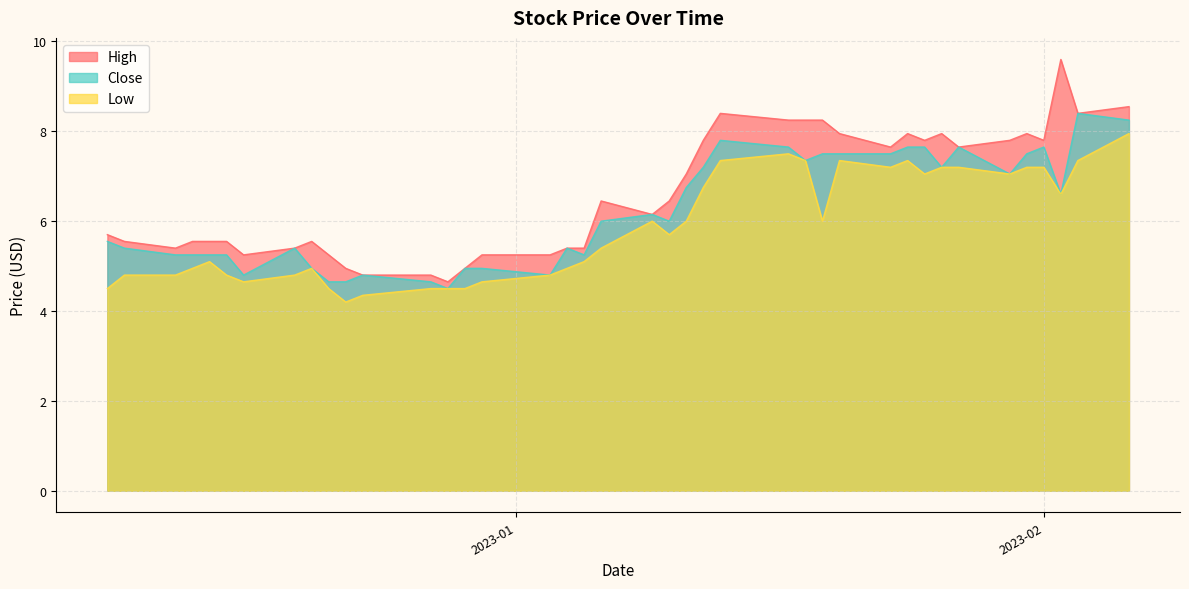

How many lines are shown in the chart?

3